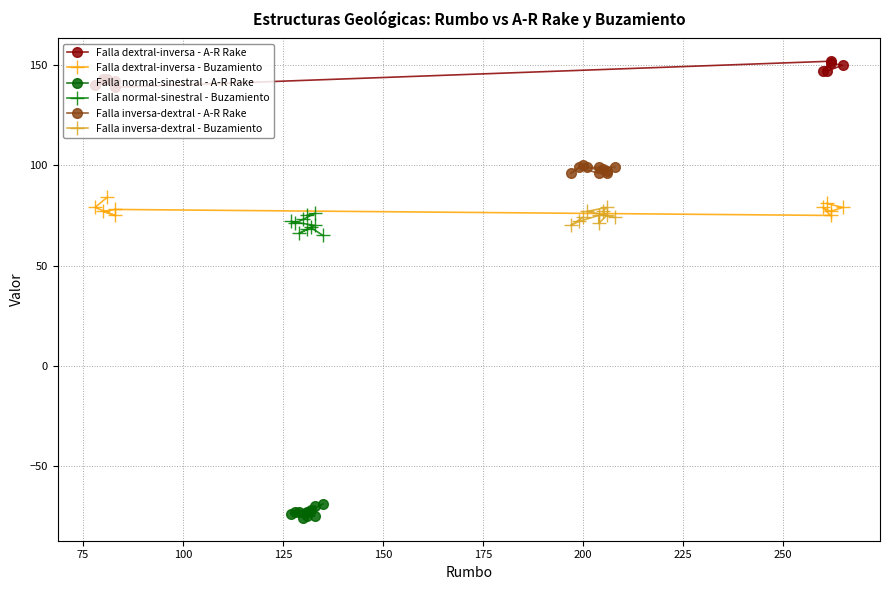

At how many categories does at least one series exceed 14?

10